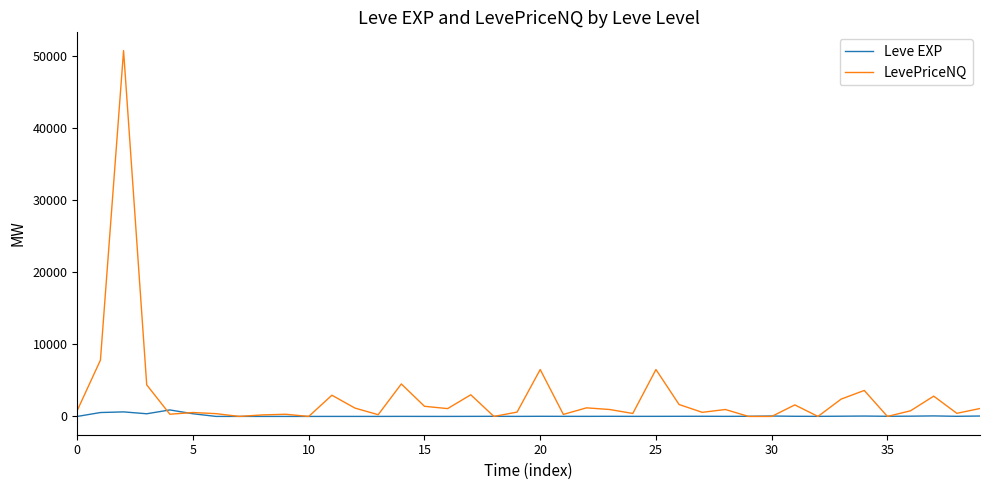

Which series ends up on top after the final intersection of Leve EXP and LevePriceNQ?

LevePriceNQ